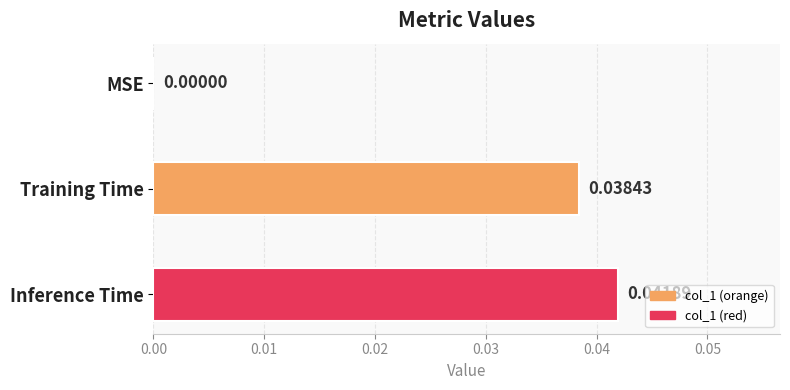

Which has a higher value, Training Time or MSE?

Training Time